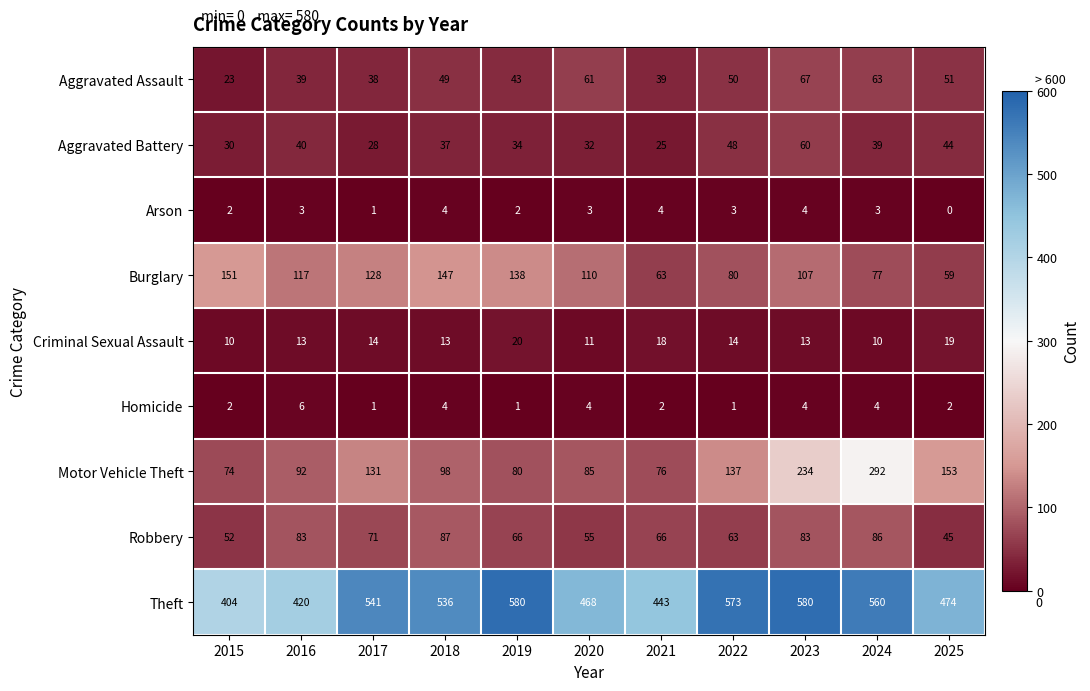

What is the difference between the highest and lowest values at 2025?

474